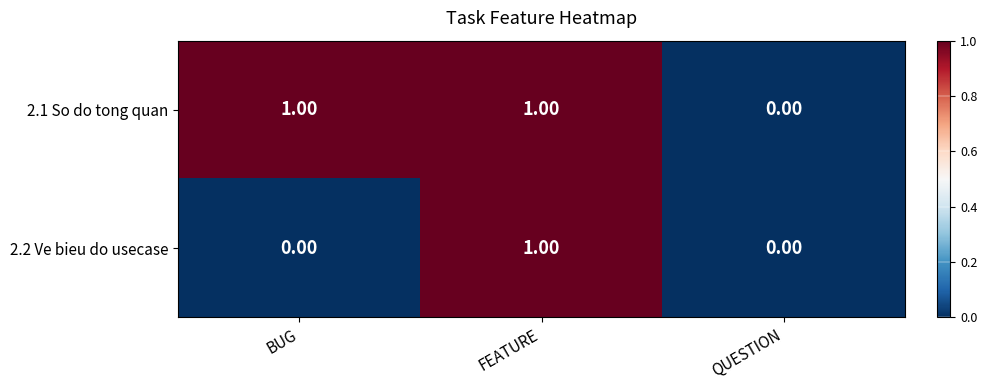

List the series in order of their overall mean, highest first.

2.1 So do tong quan, 2.2 Ve bieu do usecase